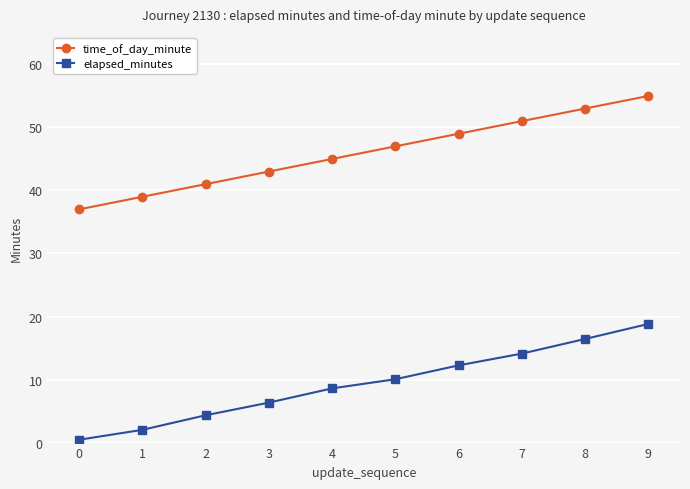

List the labels in order of elapsed_minutes value, largest first.

9, 8, 7, 6, 5, 4, 3, 2, 1, 0